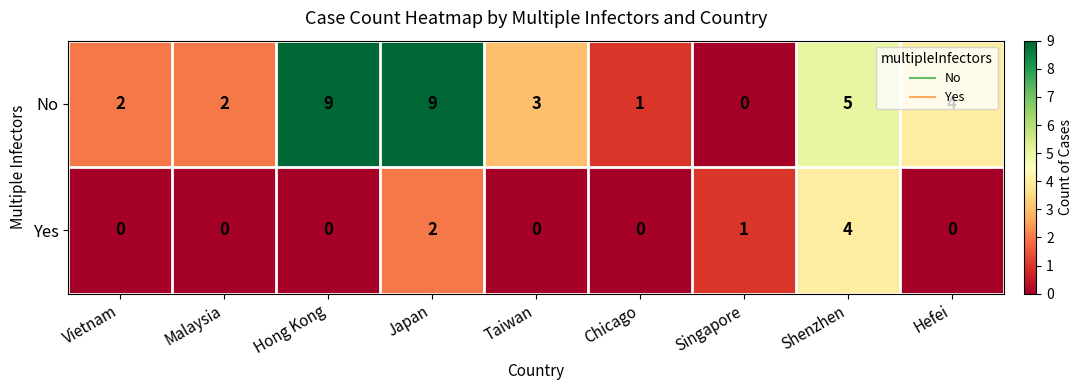

Which series has the largest total across all categories?

No